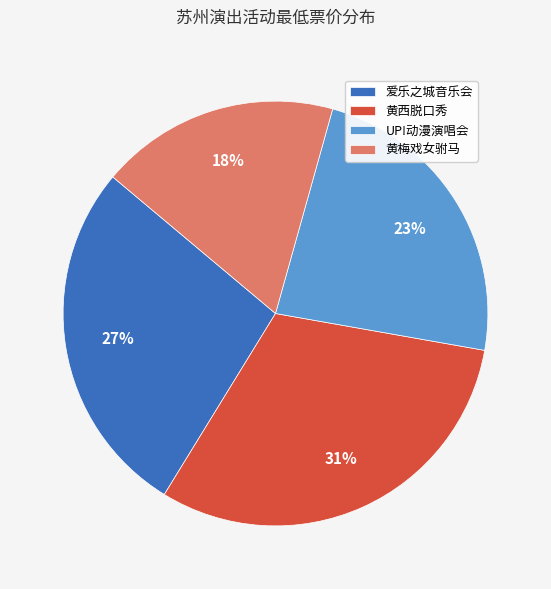

Approximately how many times larger is the value at UP!动漫演唱会 compared to 黄梅戏女驸马?

1.3